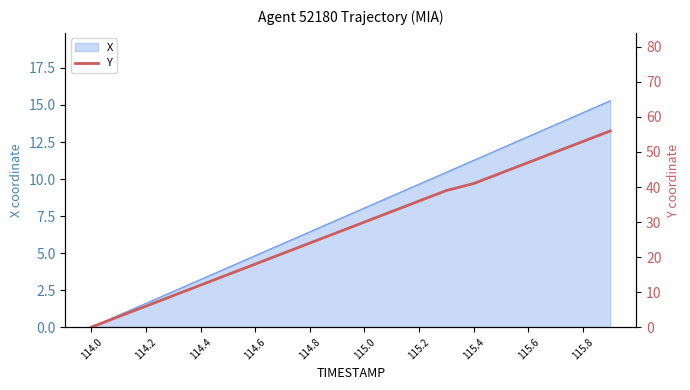

True or false: X has a value of 4.8 at 114.6.

True